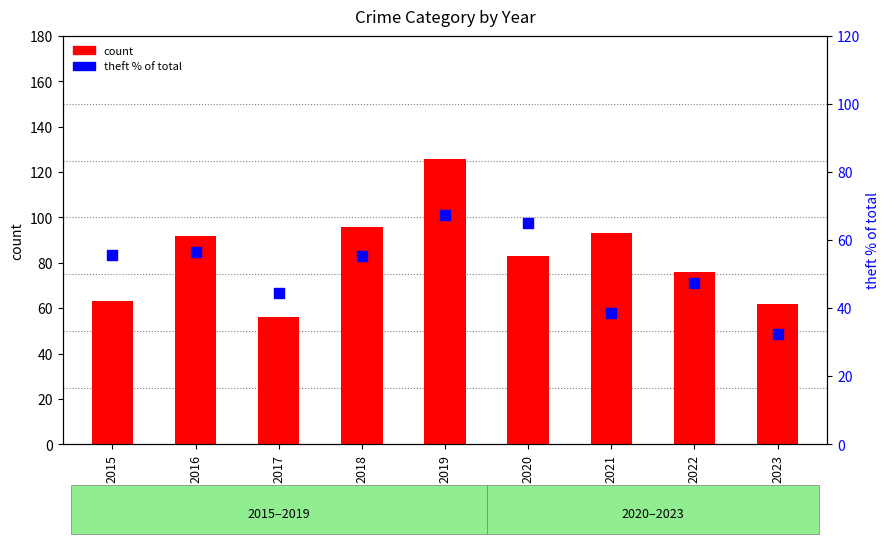

Which series has the largest total across all categories?

count